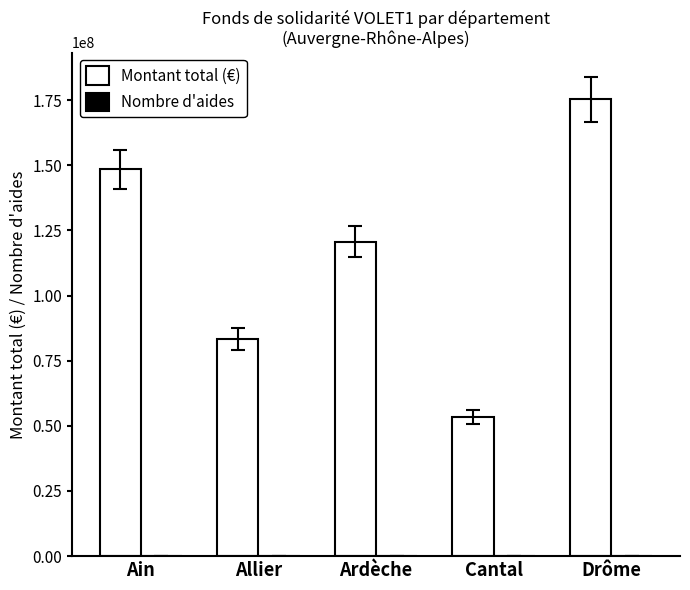

What is the sum of the Montant total (€) values at Allier and Cantal?

136636467